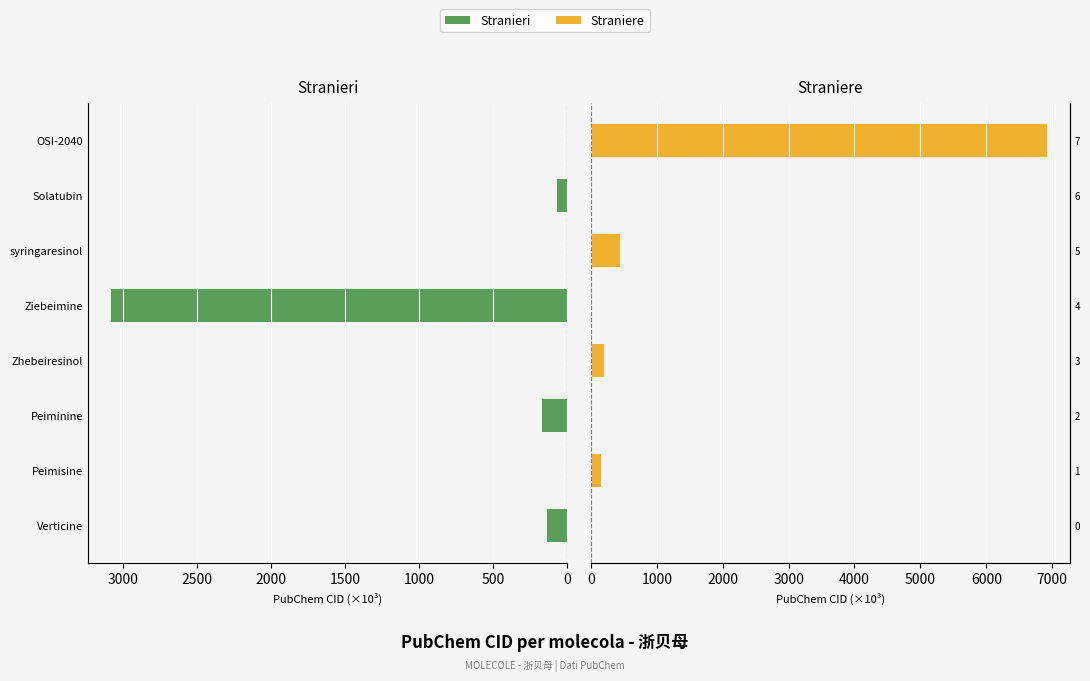

What is the highest value of the Stranieri series?

3083.2